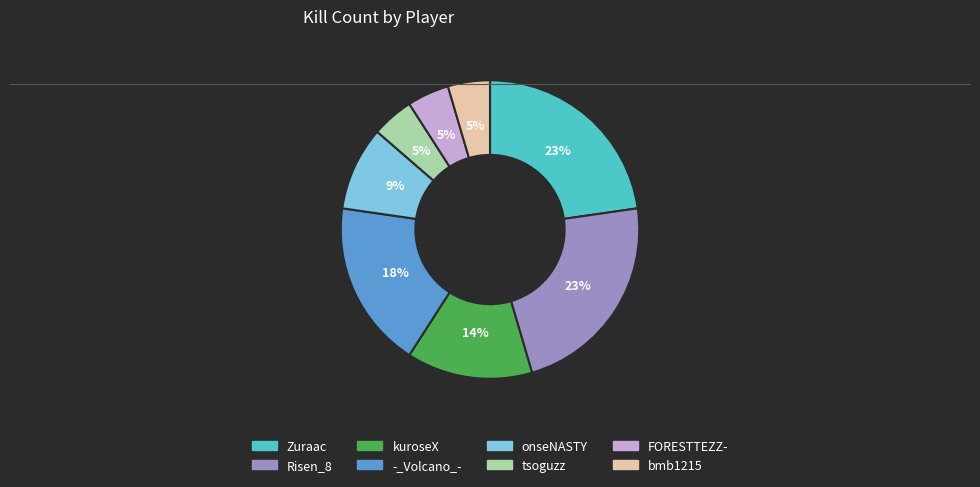

Does FORESTTEZZ- represent more than half of the total?

No